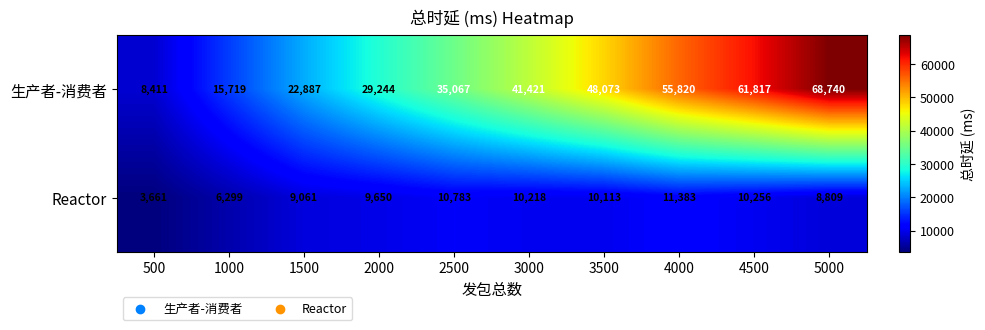

At which category is the sum across all series the highest?

5000